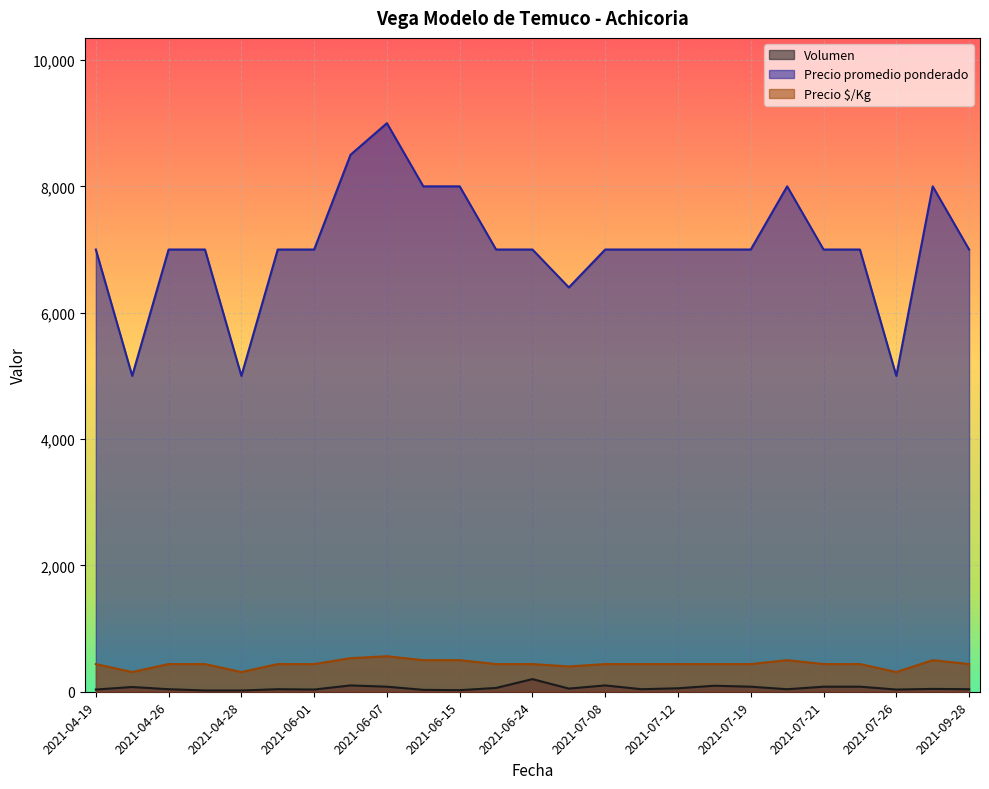

Where is Precio $/Kg nearest to the value 437?

2021-04-19